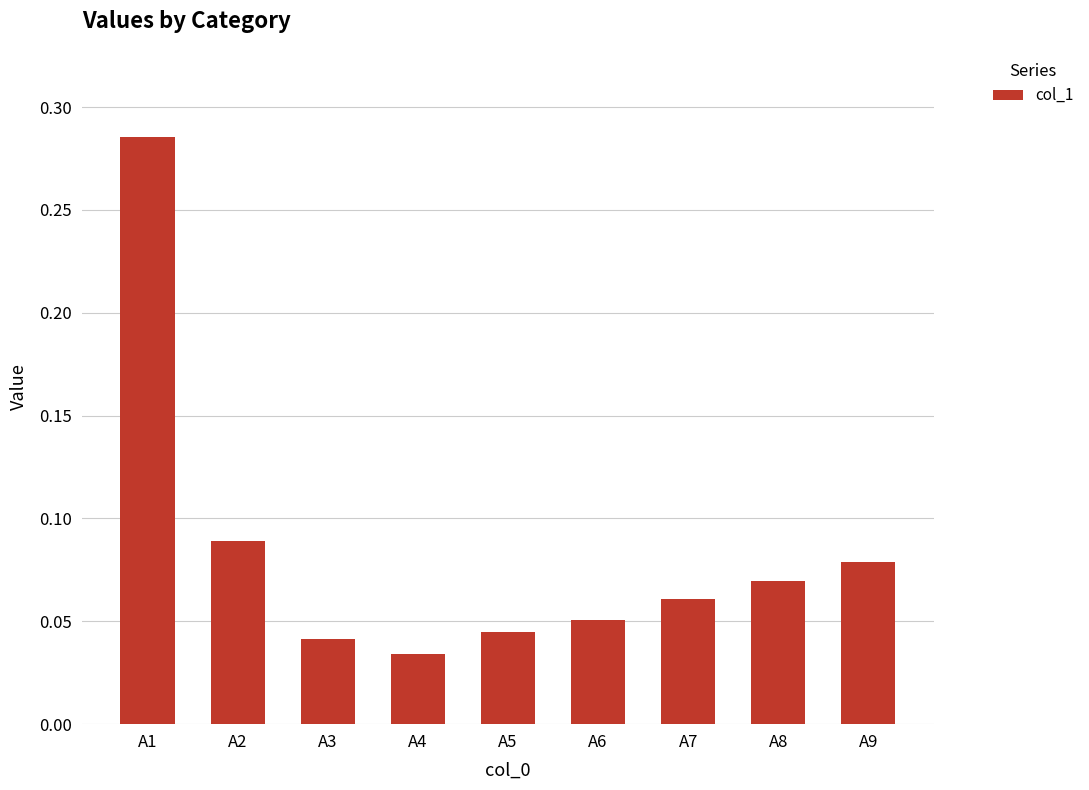

The chart shows a value of 0.1 at A3. True or false?

False